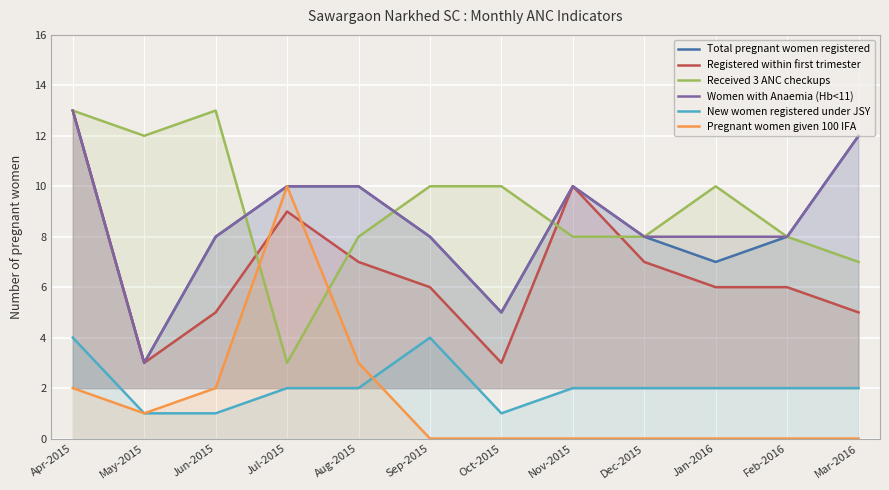

What position from the left is Jul-2015?

4